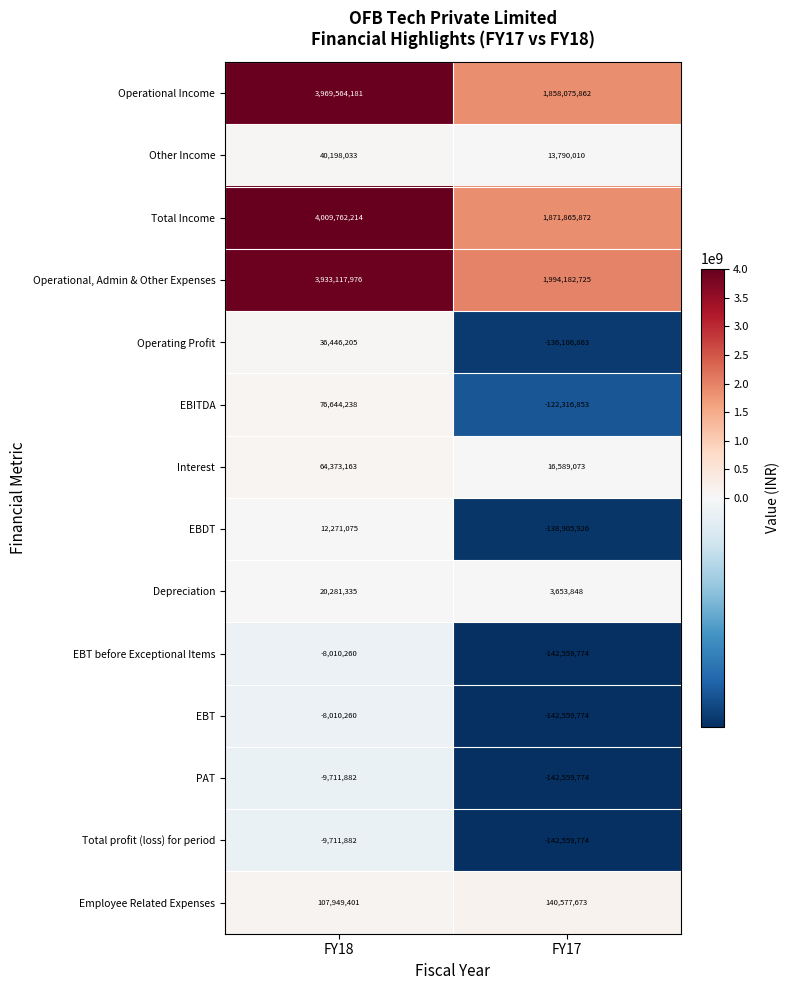

What is the difference between the highest and lowest values at FY17?

2136742499